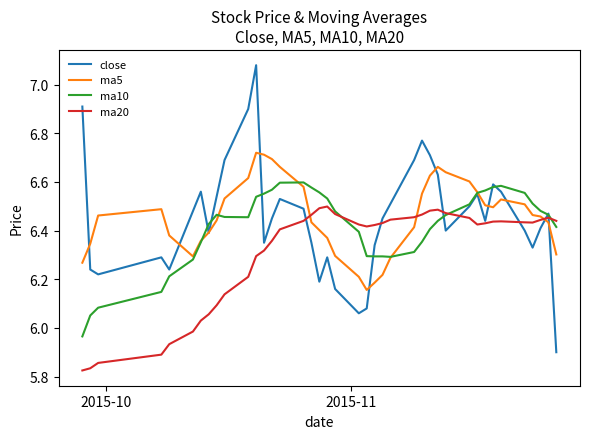

Rank the series by their maximum value, from highest to lowest.

close, ma5, ma10, ma20